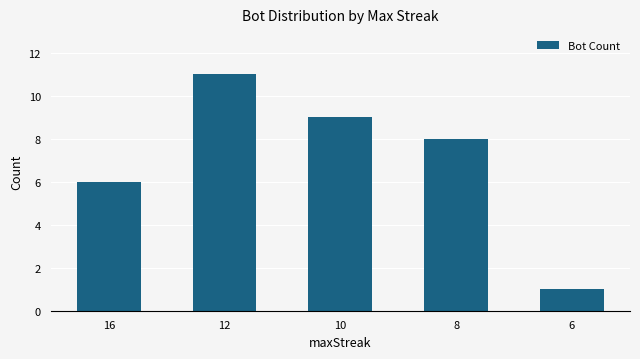

Does the chart contain stacked bars?

No